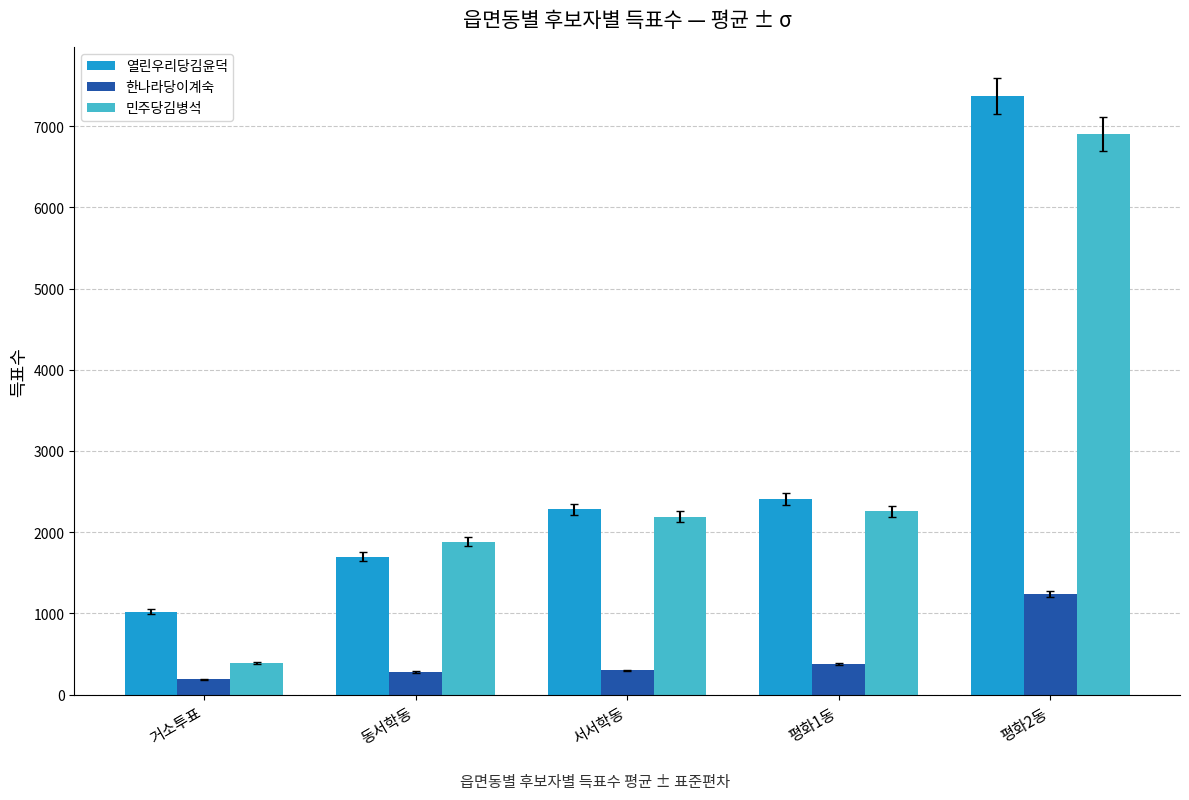

Which category has the highest value in the 민주당김병석 series?

평화2동